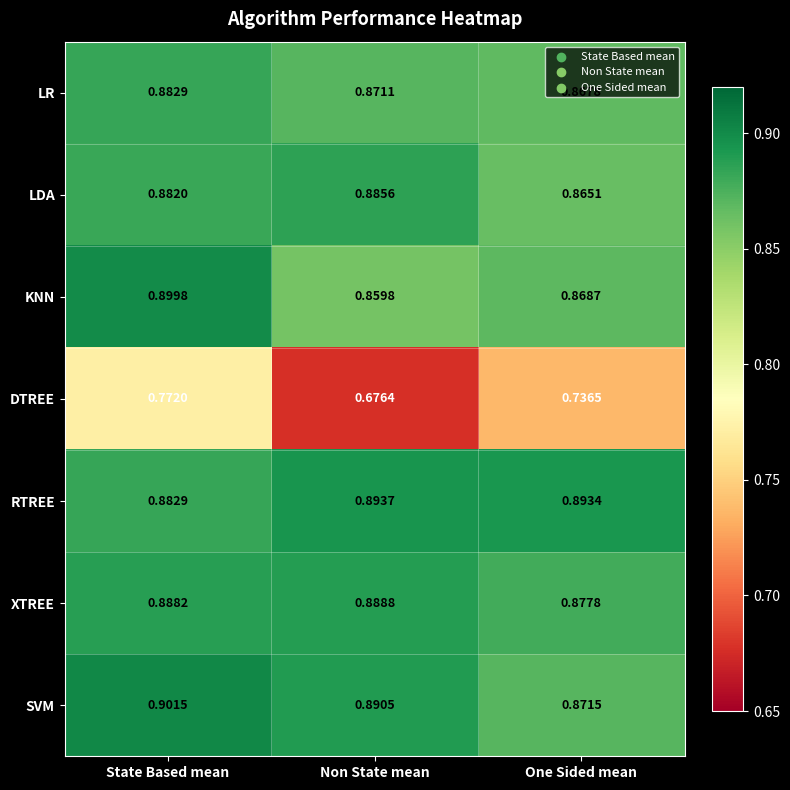

What is the spread (max minus min) of values at Non State mean?

0.2